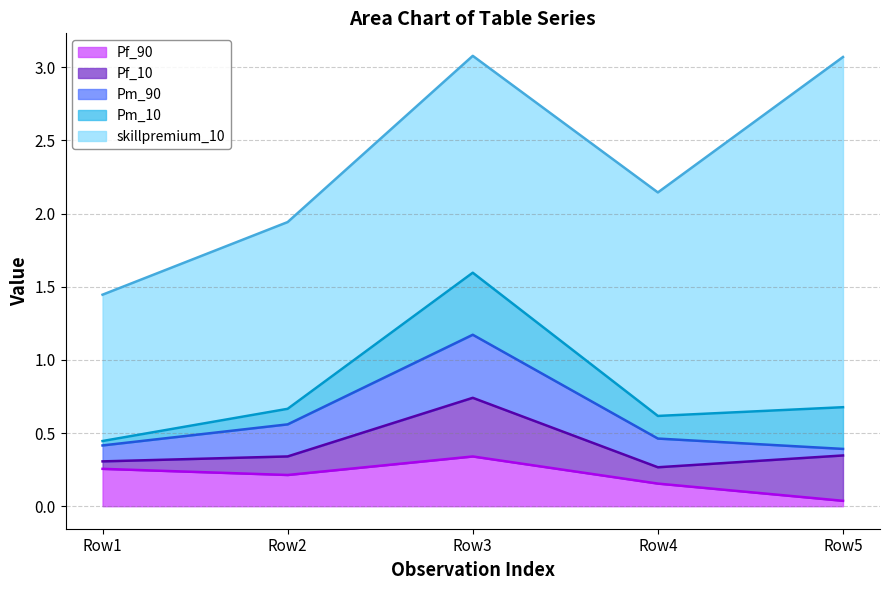

What is the highest value of the skillpremium_10 series?

2.4